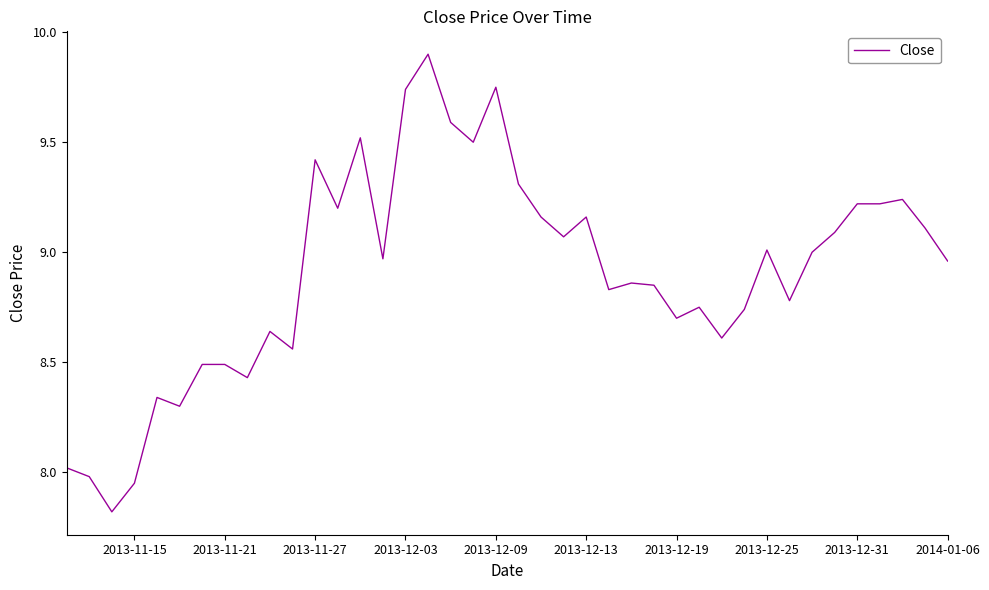

What is the minimum value shown in the chart?

7.8